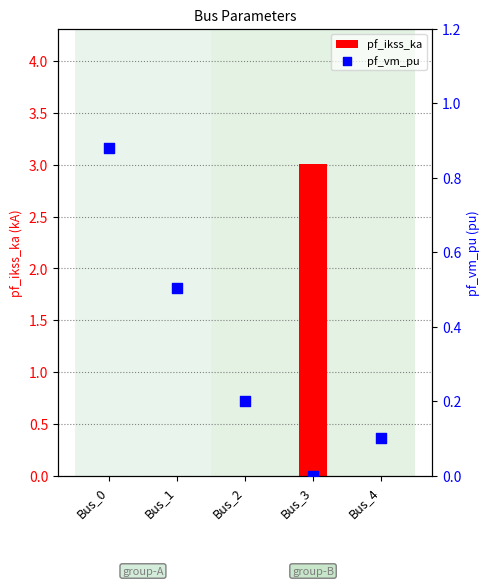

What are all the series names shown in the legend?

pf_ikss_ka, pf_vm_pu